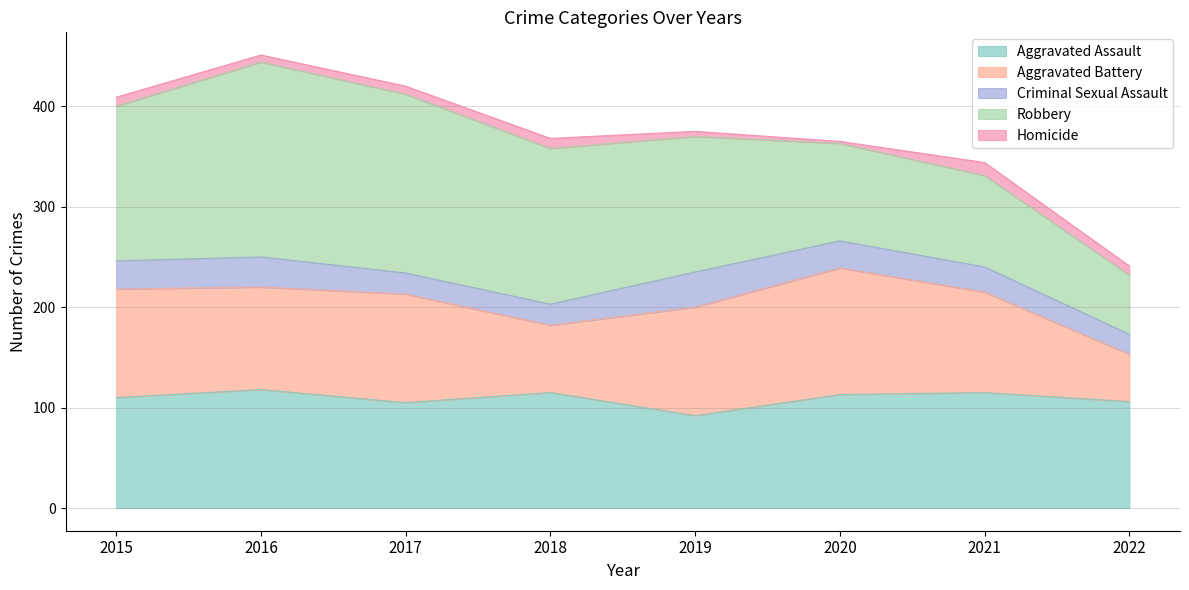

True or false: Homicide and Aggravated Assault cross at least once.

False